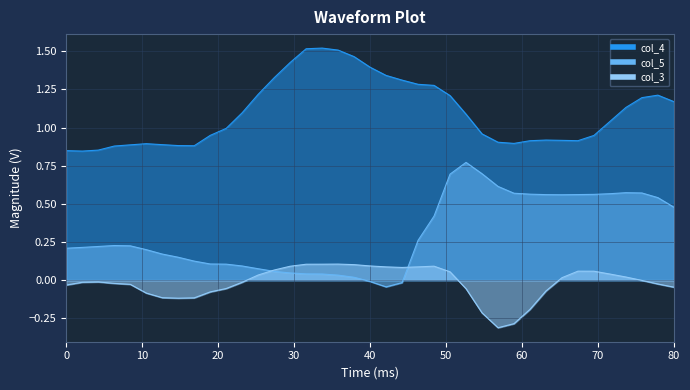

What is the difference between the second highest and second lowest values in the col_4 series?

0.7